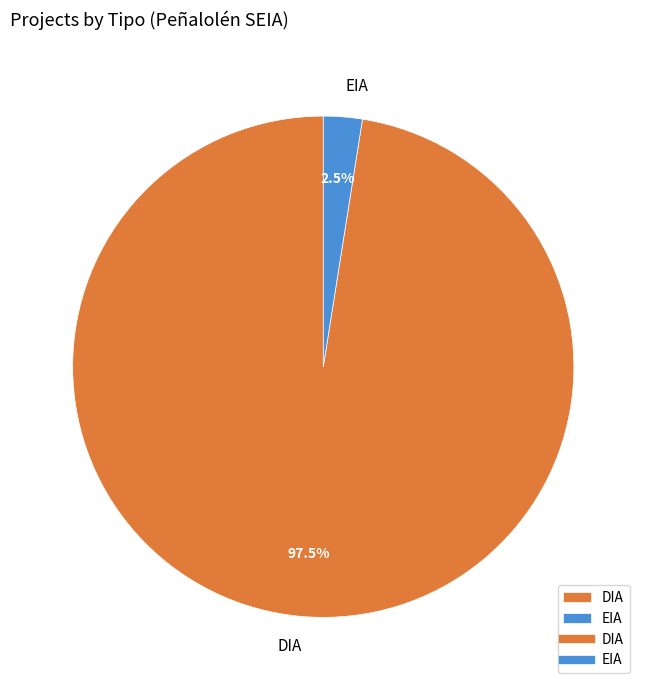

Is there any slice that represents more than half of the pie?

Yes